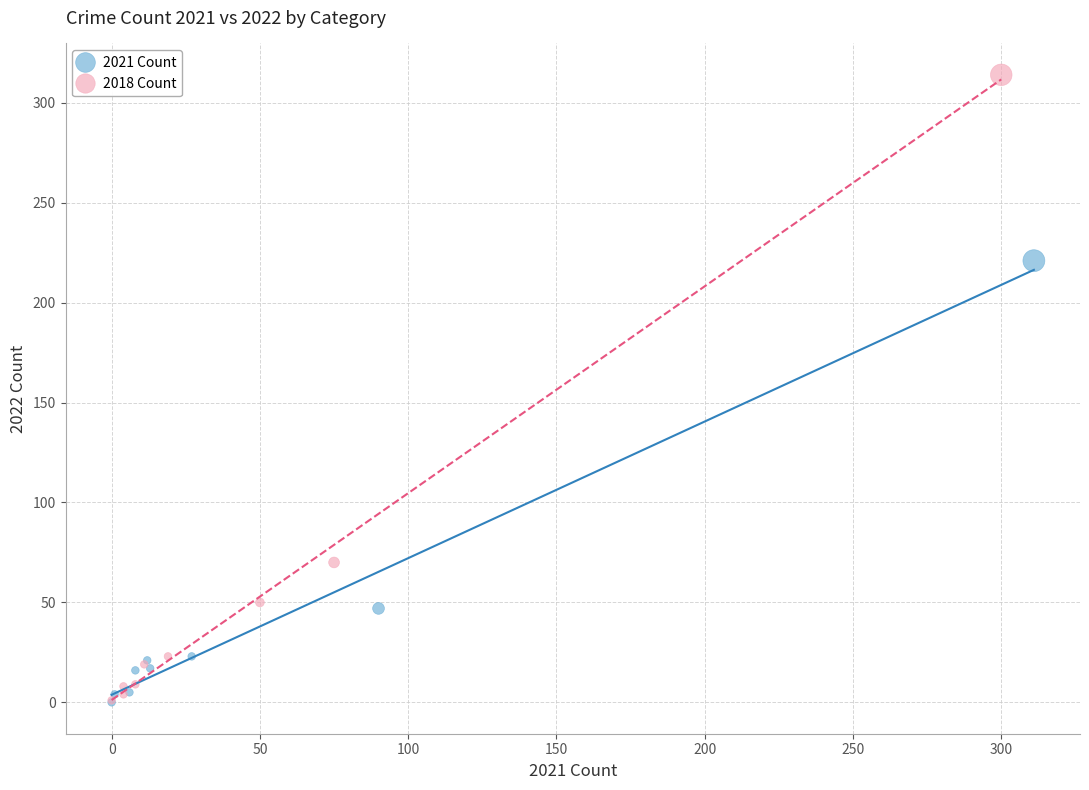

Which series contains the highest Y value?

2018 Count